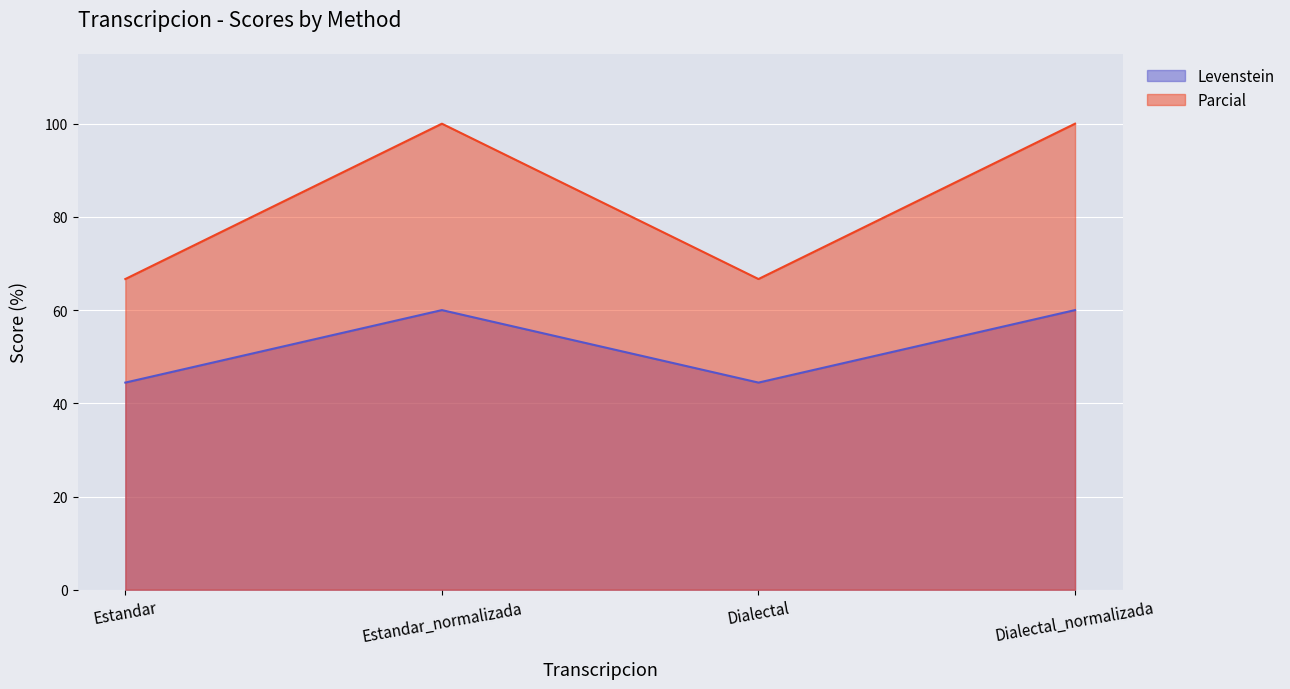

List the labels in order of Parcial value, smallest first.

Estandar, Dialectal, Estandar_normalizada, Dialectal_normalizada